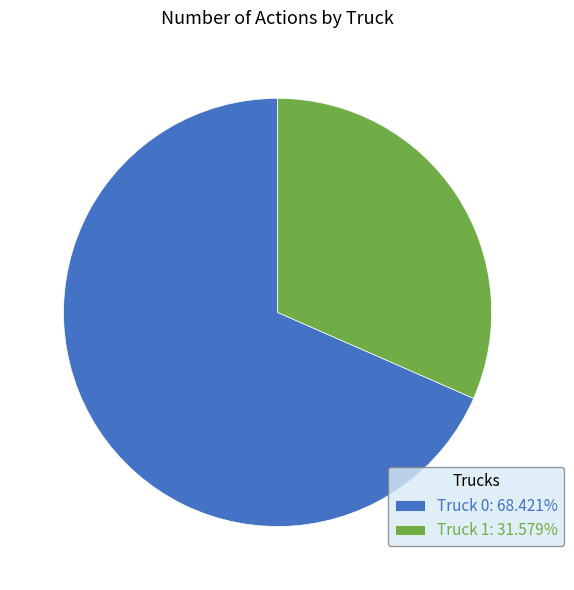

Which category has the smallest portion of the pie?

Truck 1